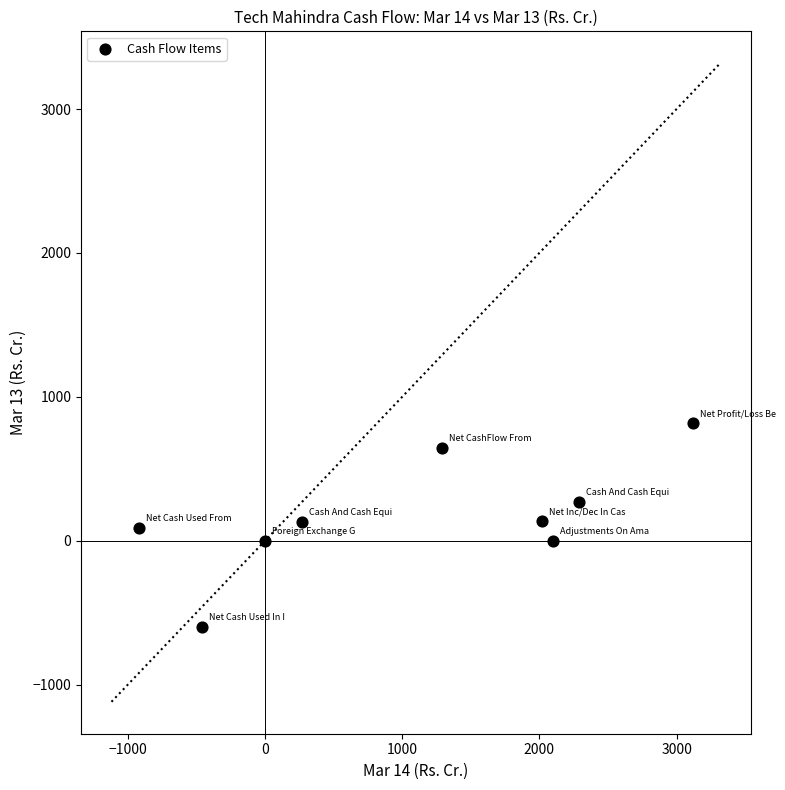

What is the average Y value?

166.1